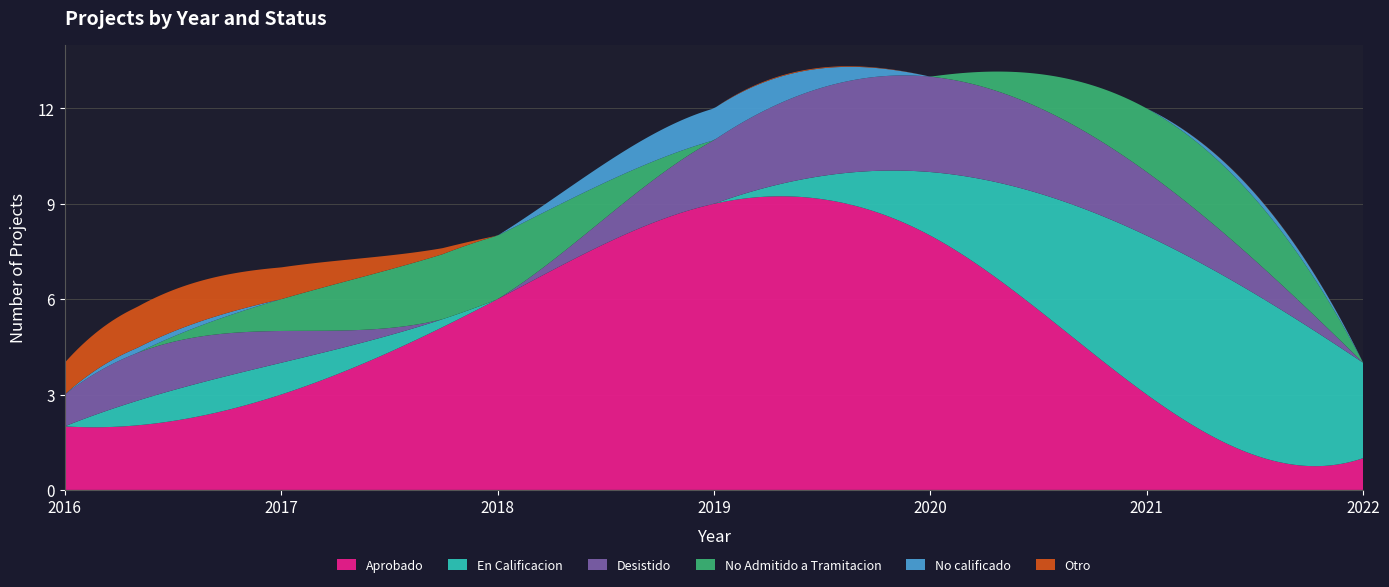

What is the lowest value of the Aprobado series?

0.7